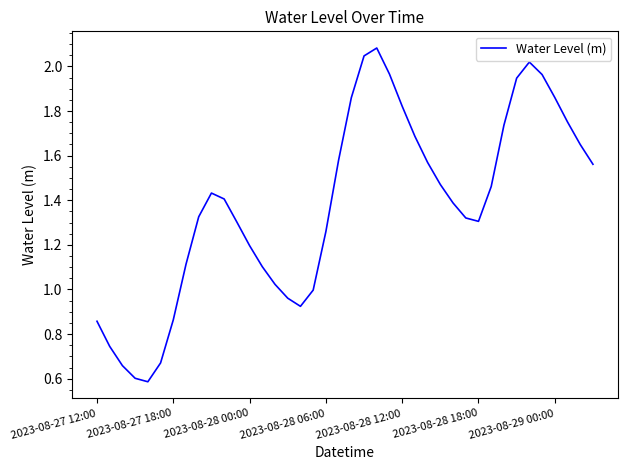

What is the minimum value shown in the chart?

0.6